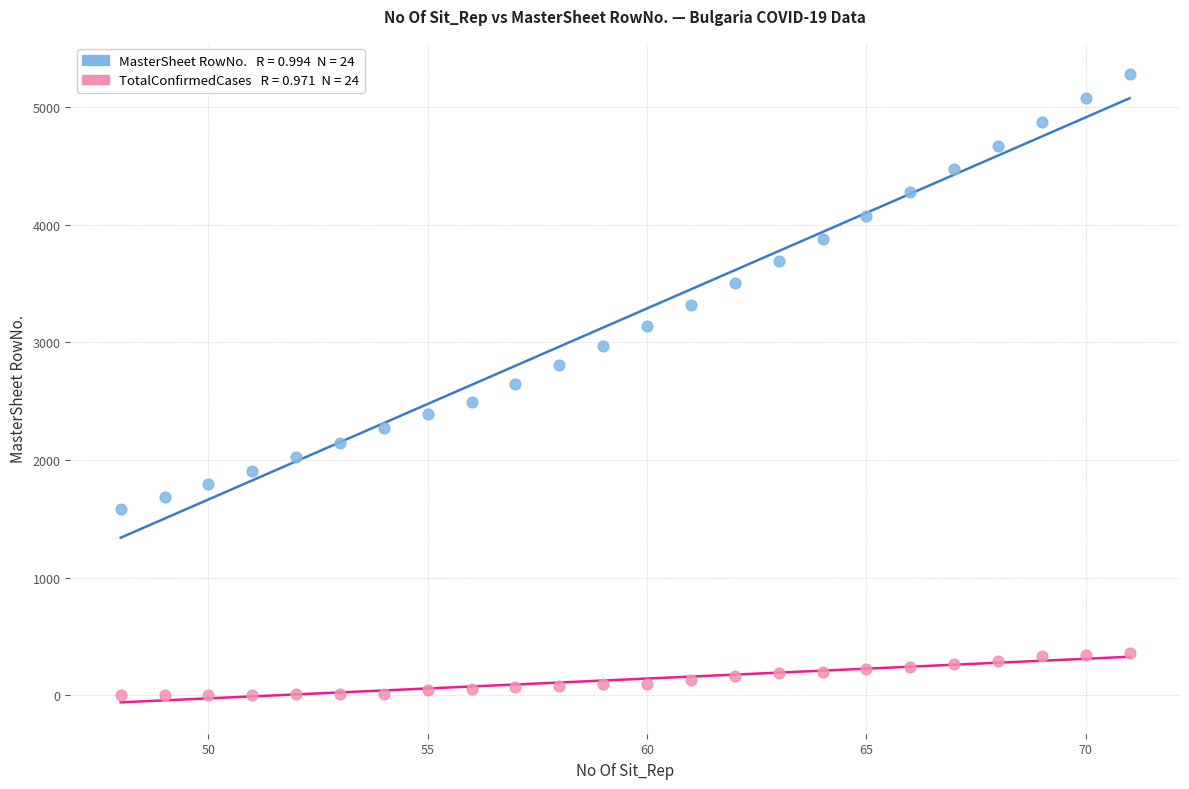

Across all data points, what is the range of Y values (max minus min)?

5277